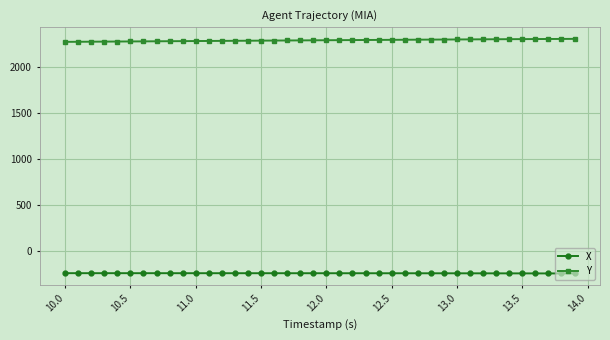

True or false: X and Y intersect in this chart.

False